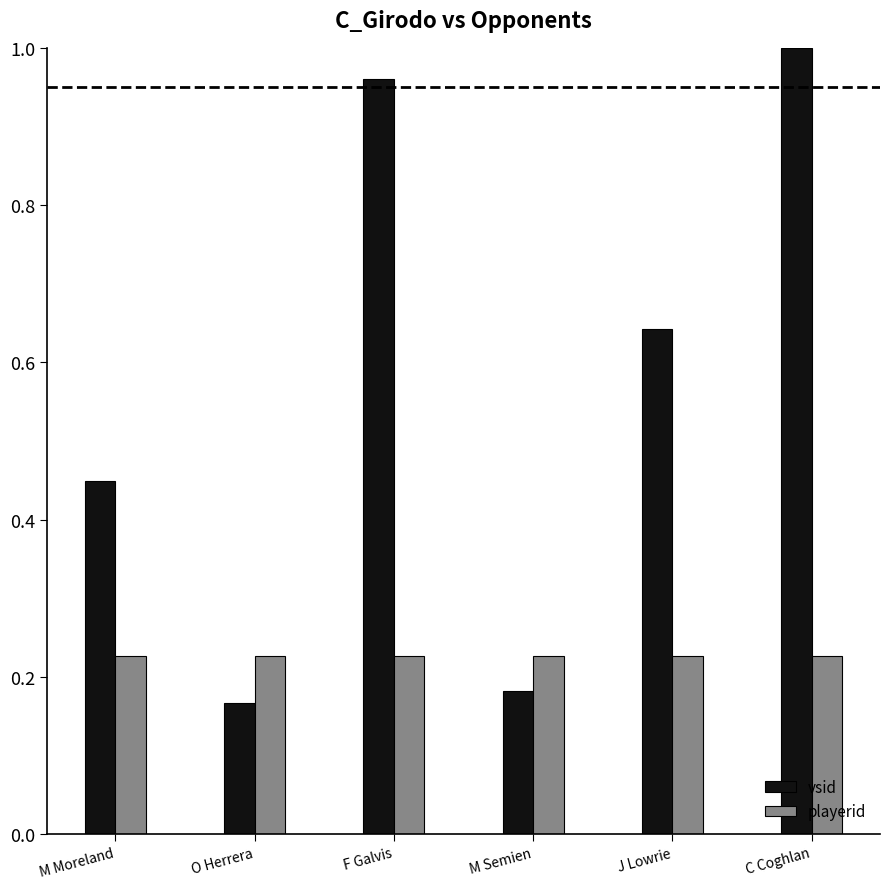

Which category has the highest value in the vsid series?

C Coghlan